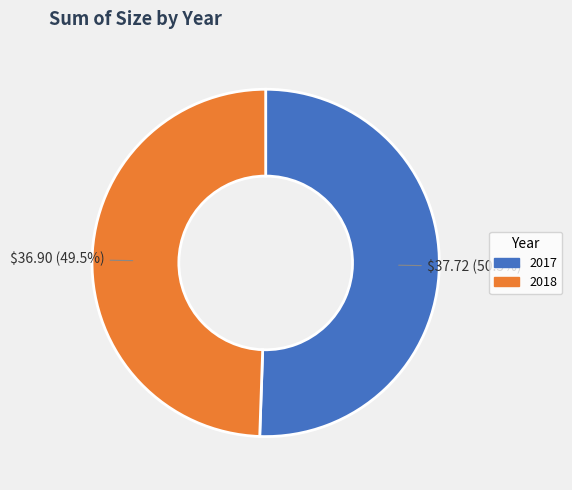

Is 2017 the majority of the pie?

Yes